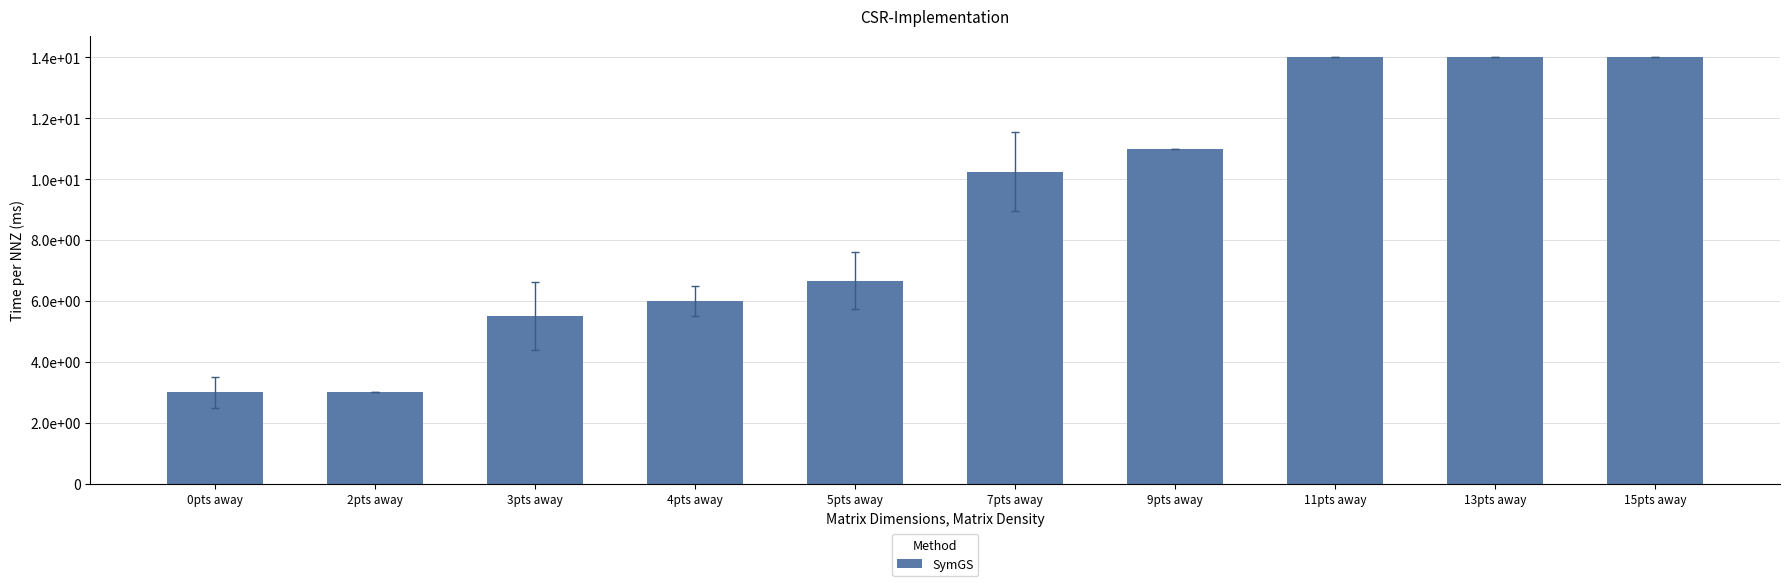

Reading right to left, extract all data points from this chart.

15pts away=14.0	13pts away=14.0	11pts away=14.0	9pts away=11.0	7pts away=10.2	5pts away=6.7	4pts away=6.0	3pts away=5.5	2pts away=3.0	0pts away=3.0